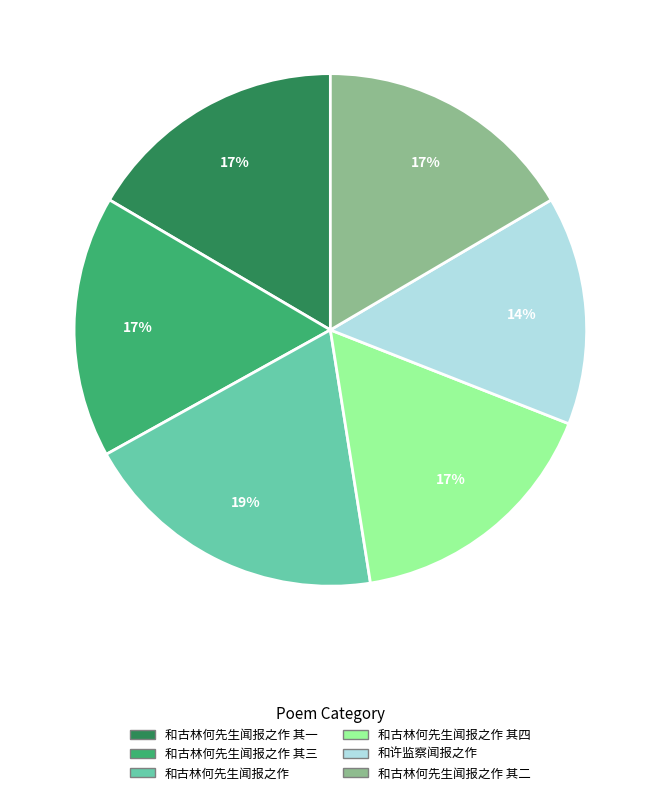

The 和古林何先生闻报之作 其四 slice represents 7% of the pie. True or false?

False